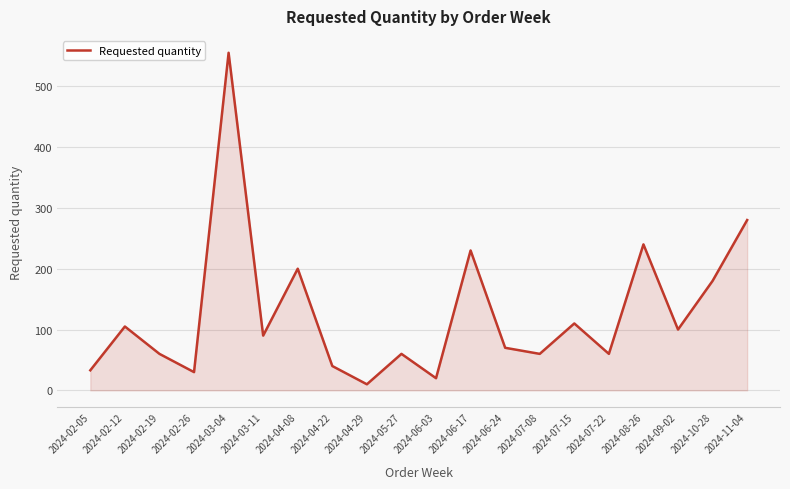

Read the value at 2024-10-28.

180